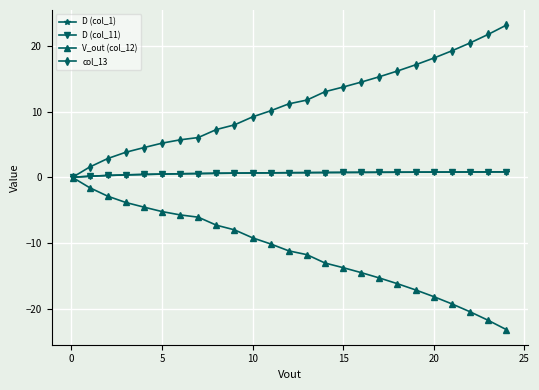

How many data points does each series have?

25